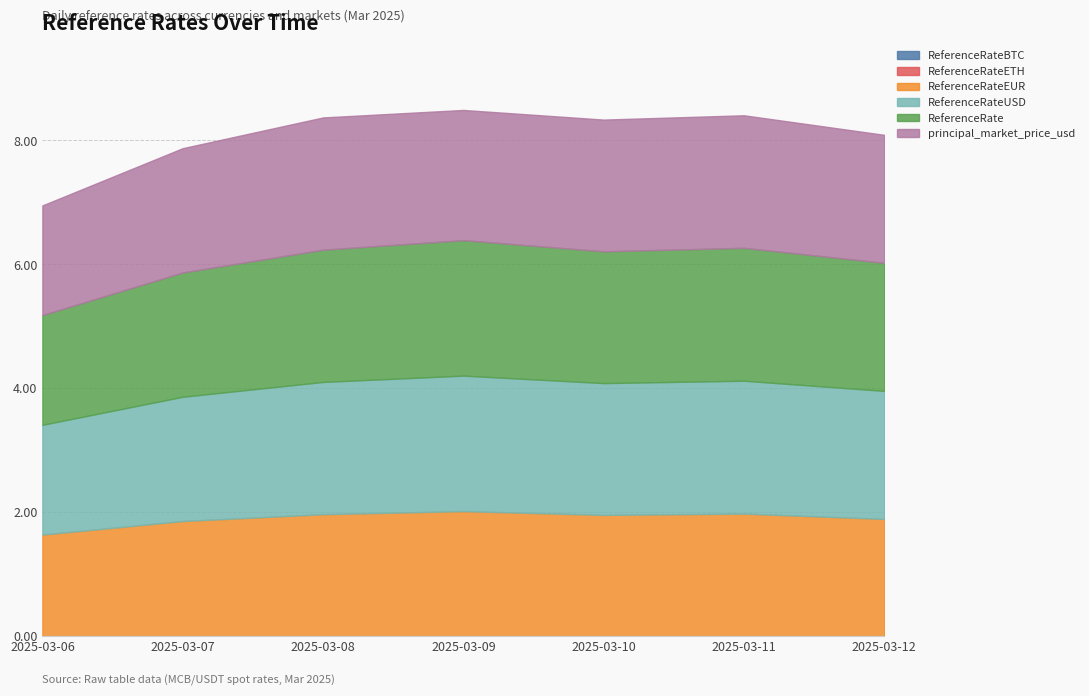

Is the value of ReferenceRateETH at 2025-03-09 greater than the value of ReferenceRateBTC at 2025-03-10?

Yes